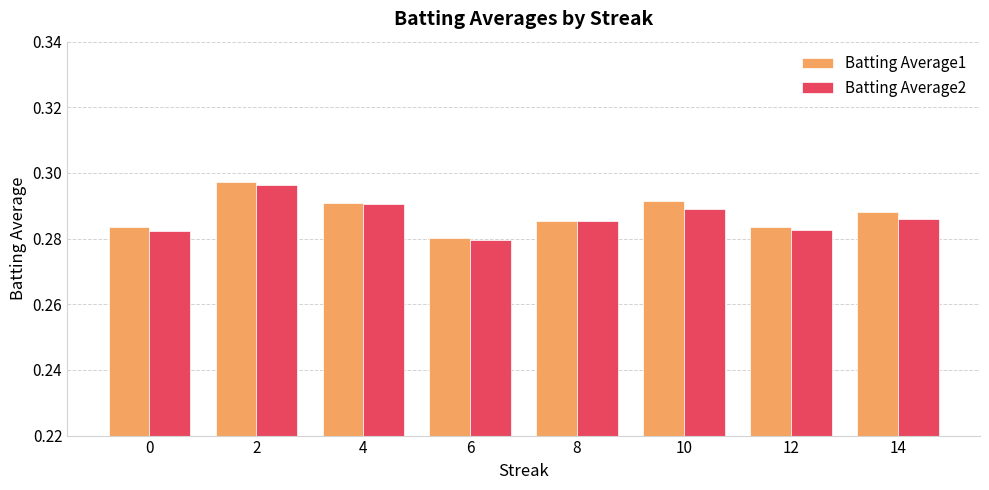

At which label is Batting Average2 closest to 0?

6